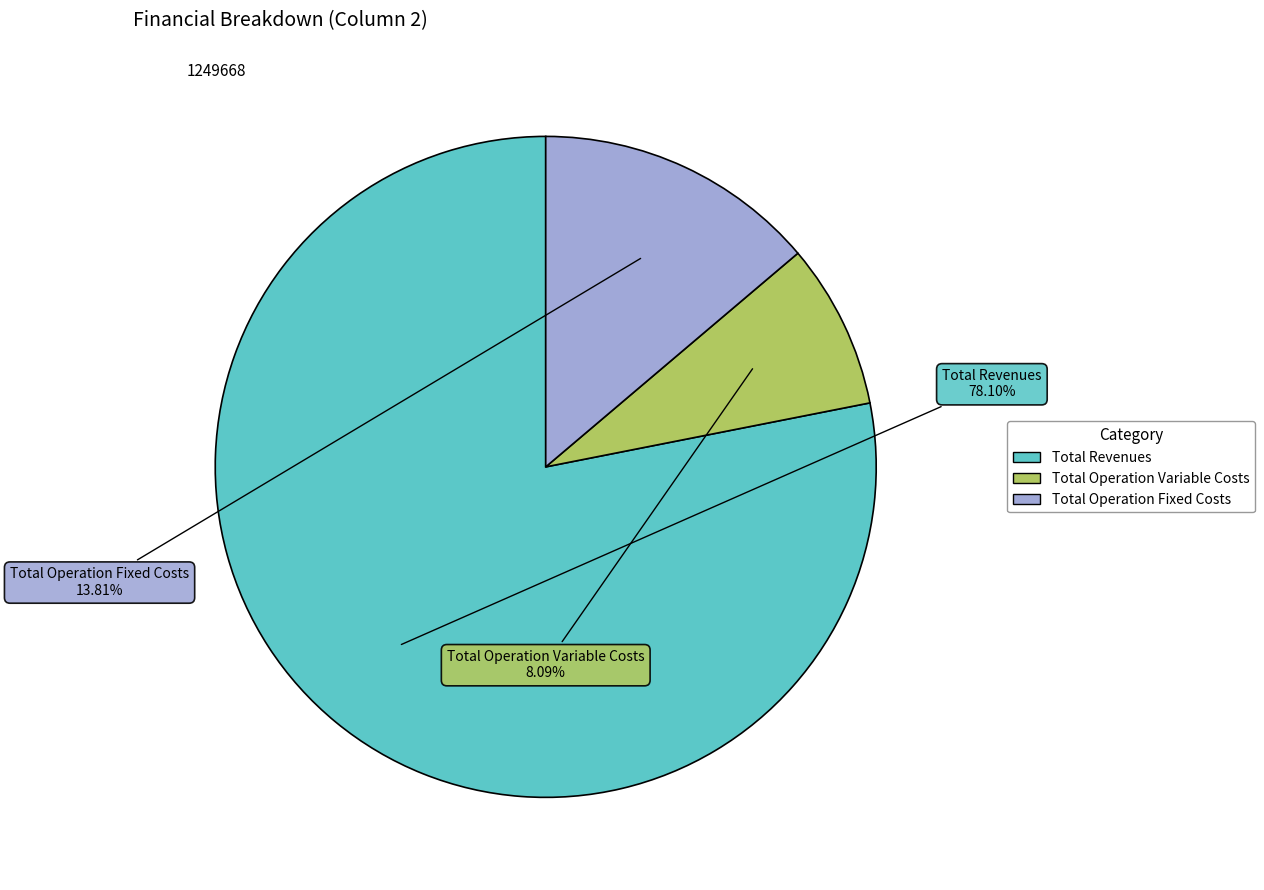

To the nearest percent, what is the average slice percentage?

33%